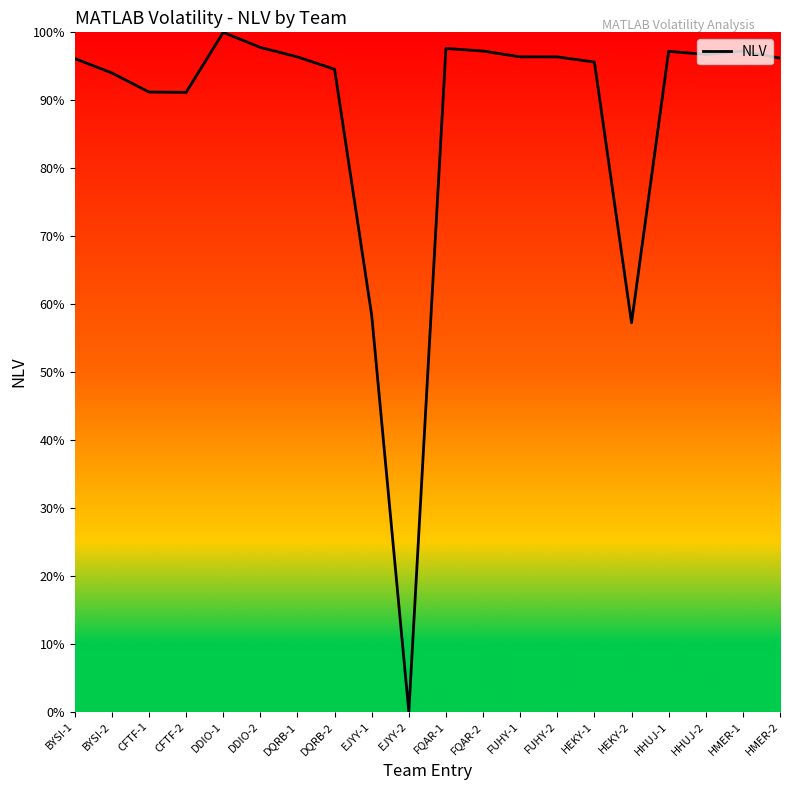

What position from the right is DQRB-2?

13